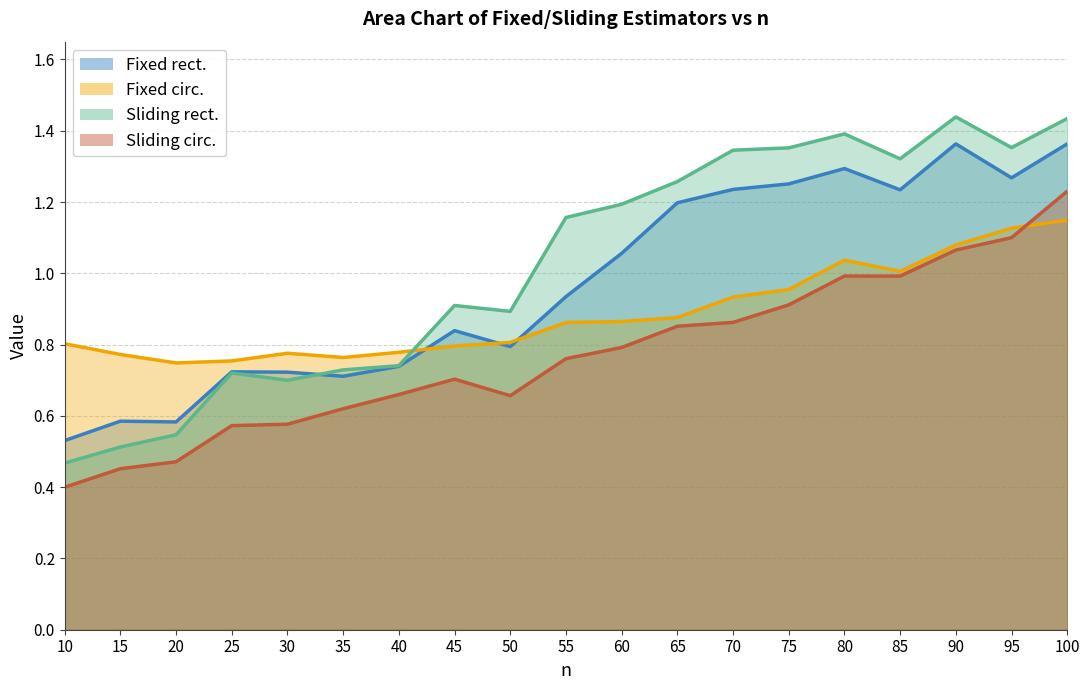

Which series has the largest total across all categories?

Sliding rect.